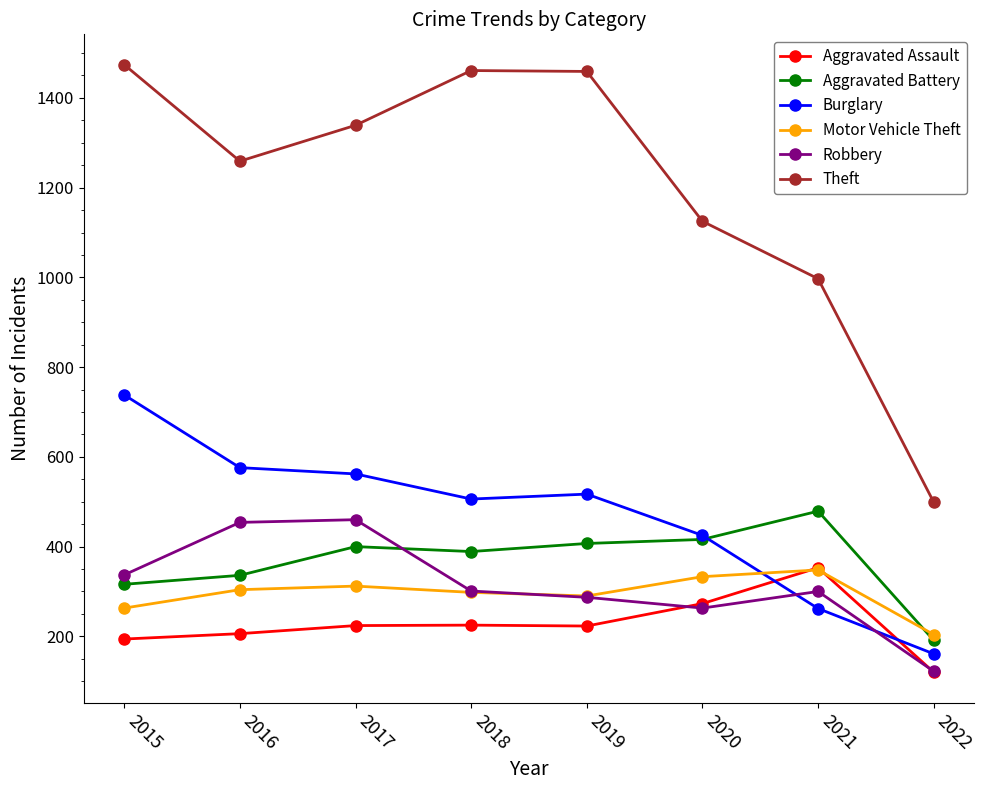

How many data points in Aggravated Battery are less than 400?

4